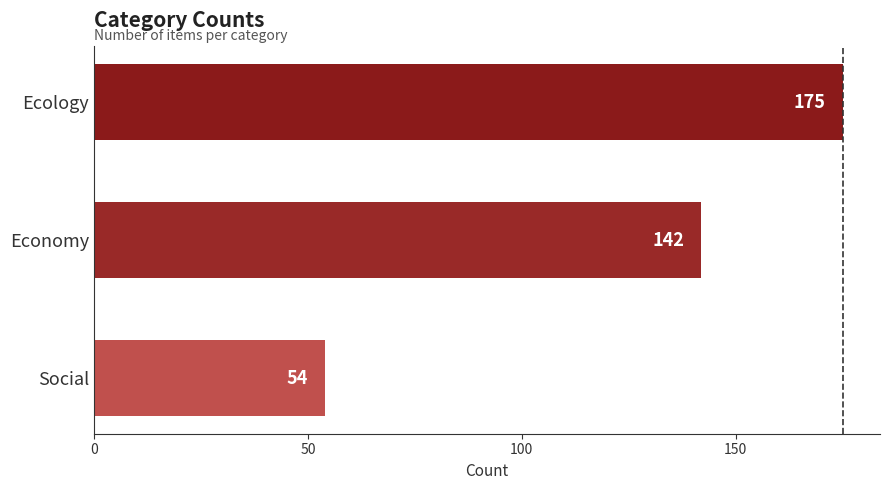

What is the label of the 2nd bar from the bottom?

Economy